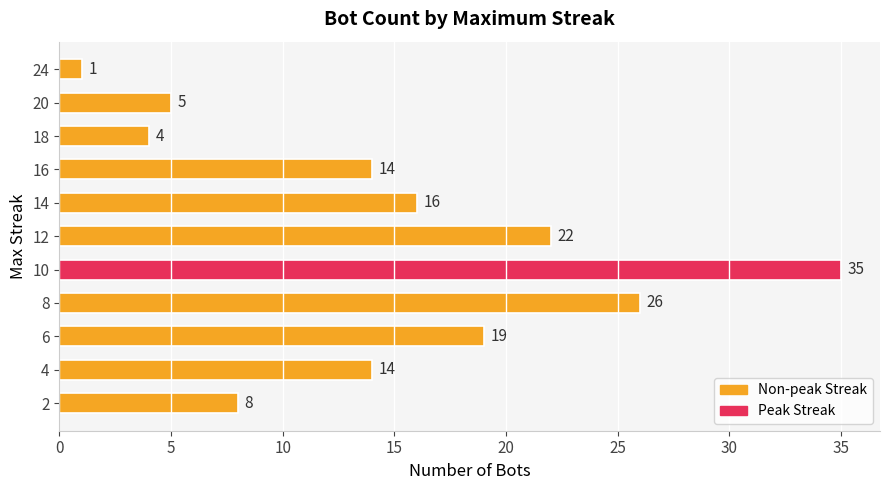

Which has a higher value, 20 or 6?

6